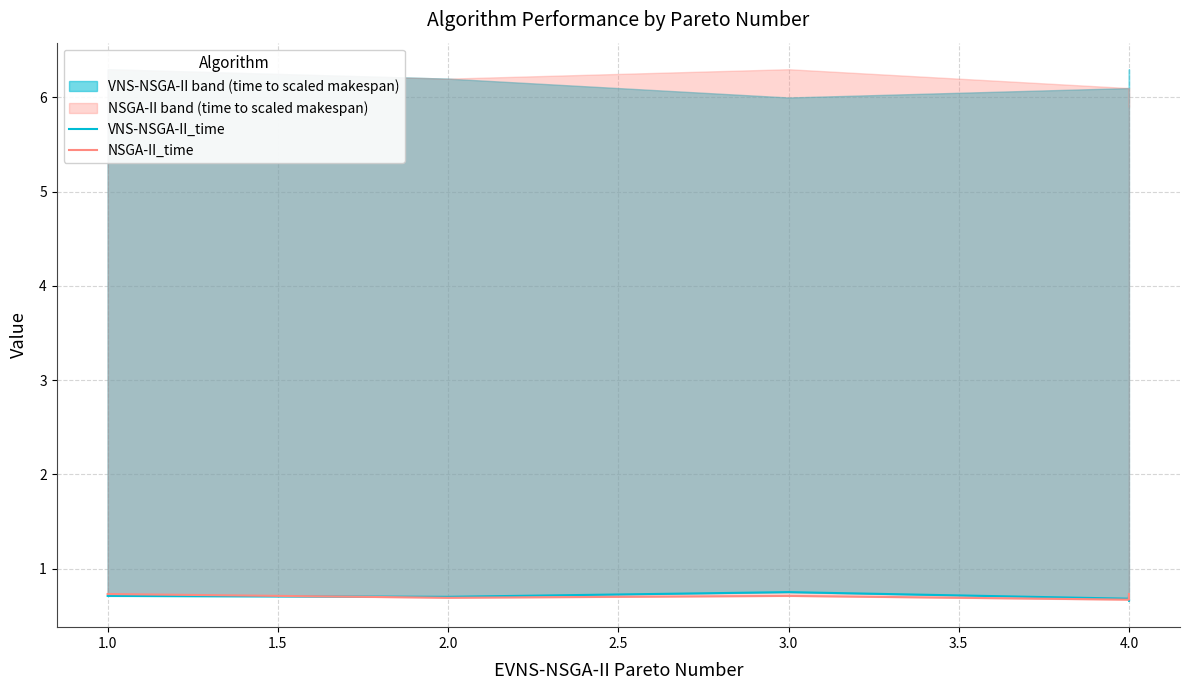

Does the chart have visible grid lines?

Yes